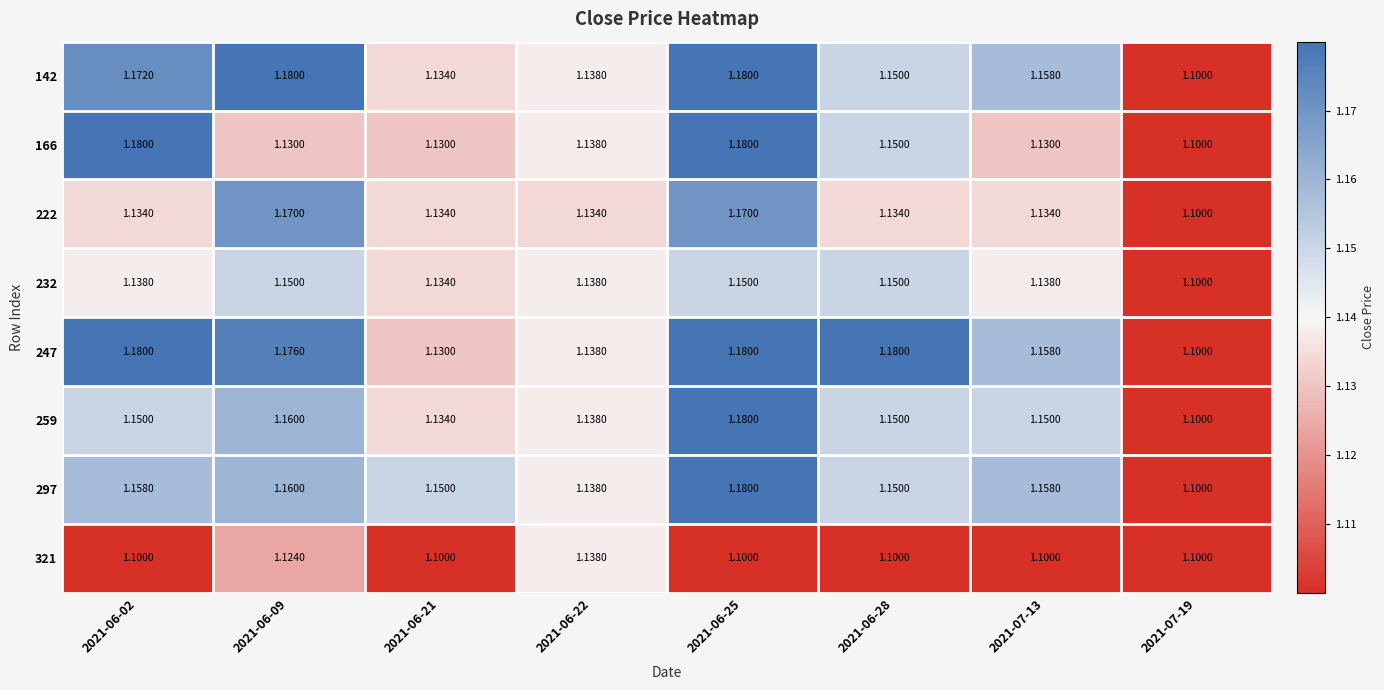

Is the value of 247 at 2021-06-02 greater than the value of 222 at 2021-07-19?

Yes